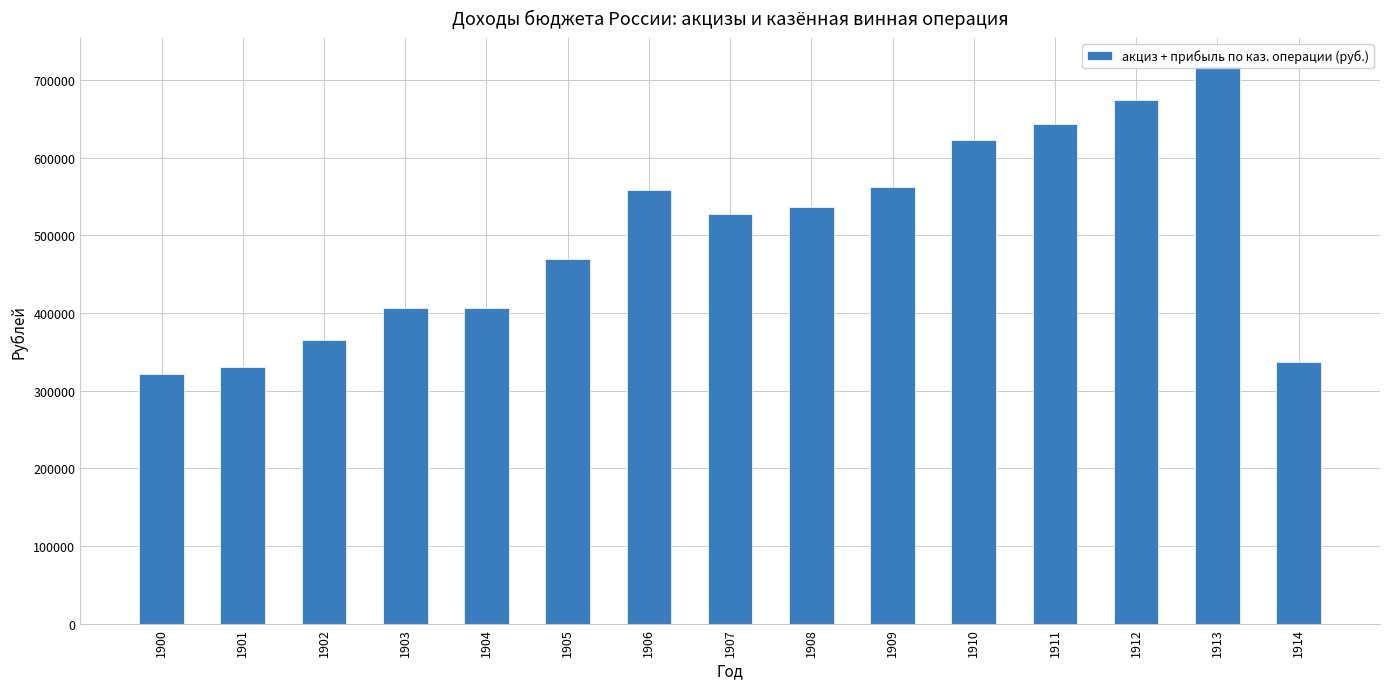

How many categories are shown in the chart?

15